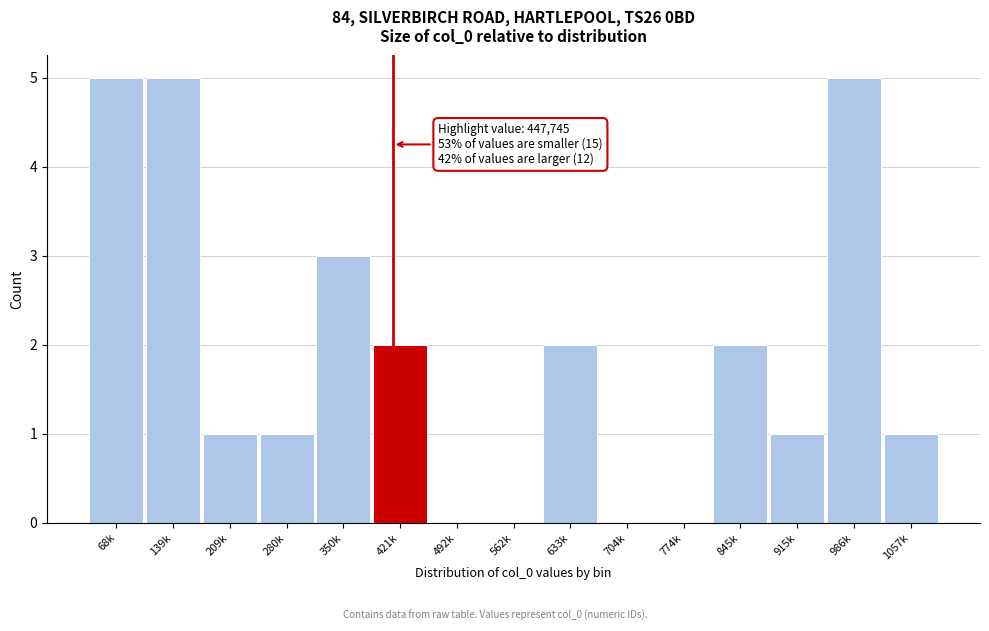

Reading left to right, what are all the values shown in this chart?

68k=5	139k=5	209k=1	280k=1	350k=3	421k=2	492k=0	562k=0	633k=2	704k=0	774k=0	845k=2	915k=1	986k=5	1057k=1